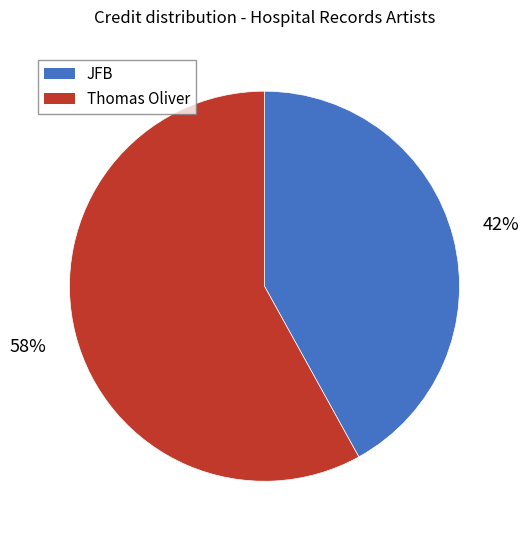

What is the smallest slice in the pie chart?

JFB